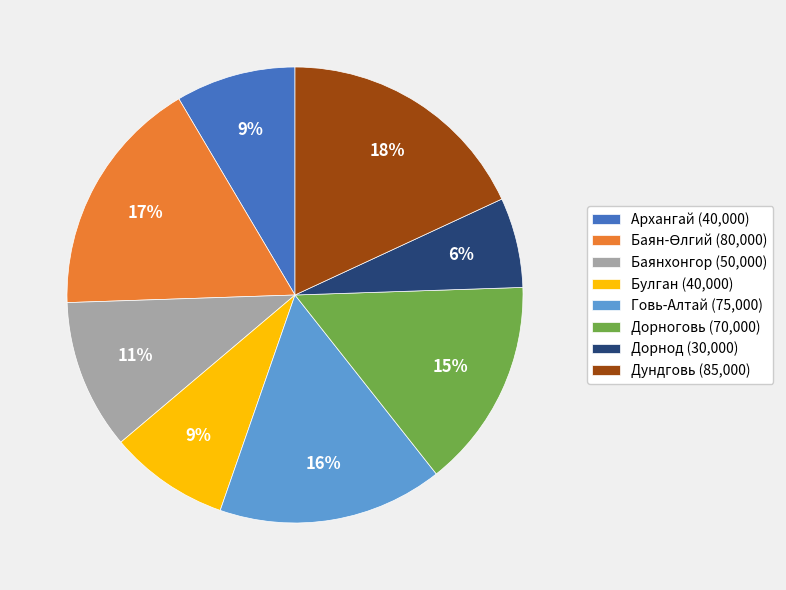

To the nearest percent, what is the average slice percentage?

12%